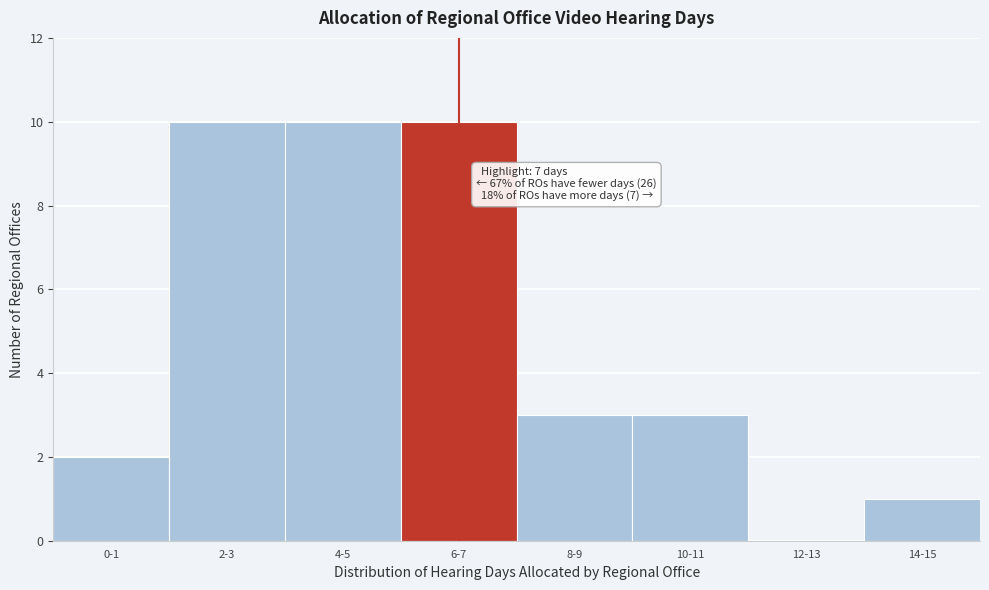

Reading right to left, what are all the values shown in this chart?

14-15=1	12-13=0	10-11=3	8-9=3	6-7=10	4-5=10	2-3=10	0-1=2